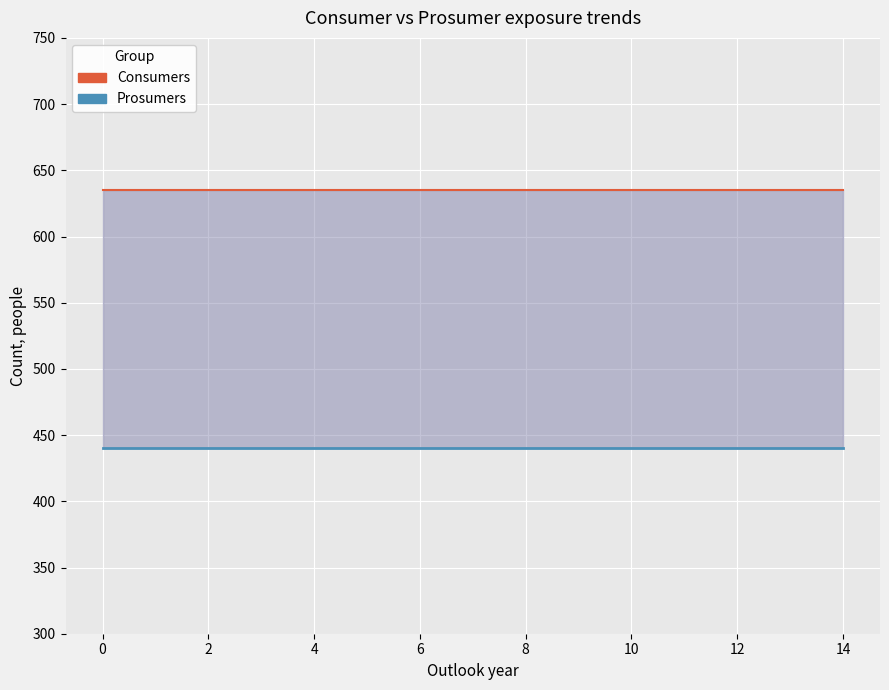

Between 10 and 11, which is larger?

10